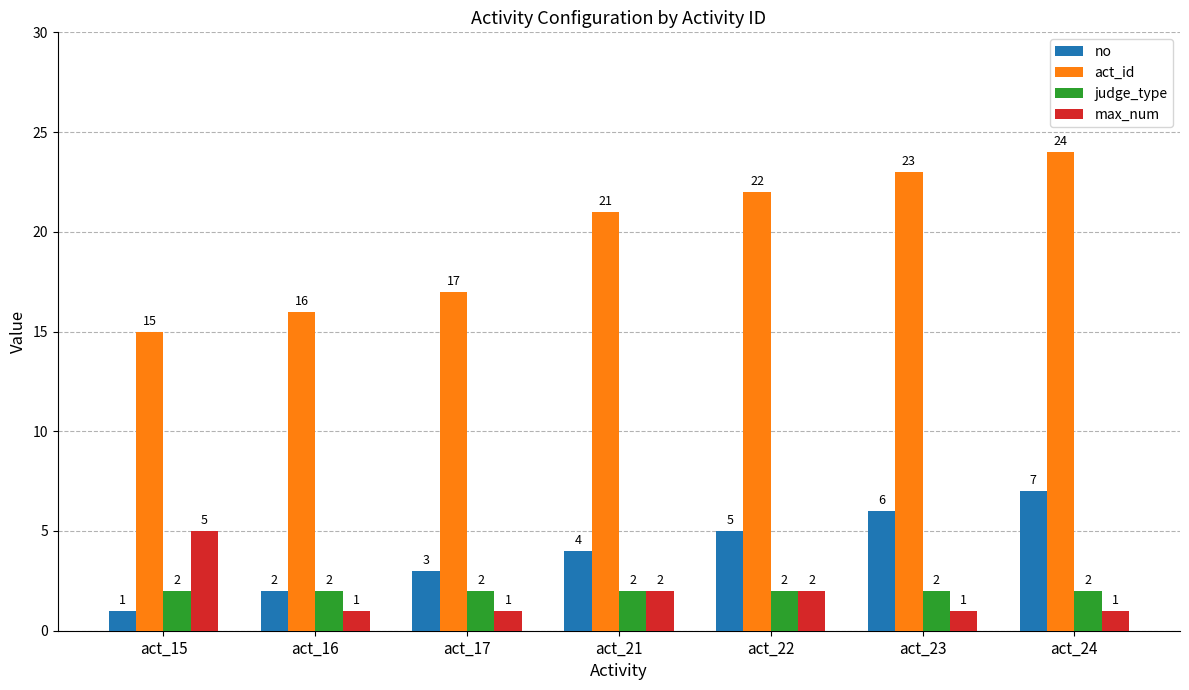

The value of max_num at act_21 is 2. True or false?

True